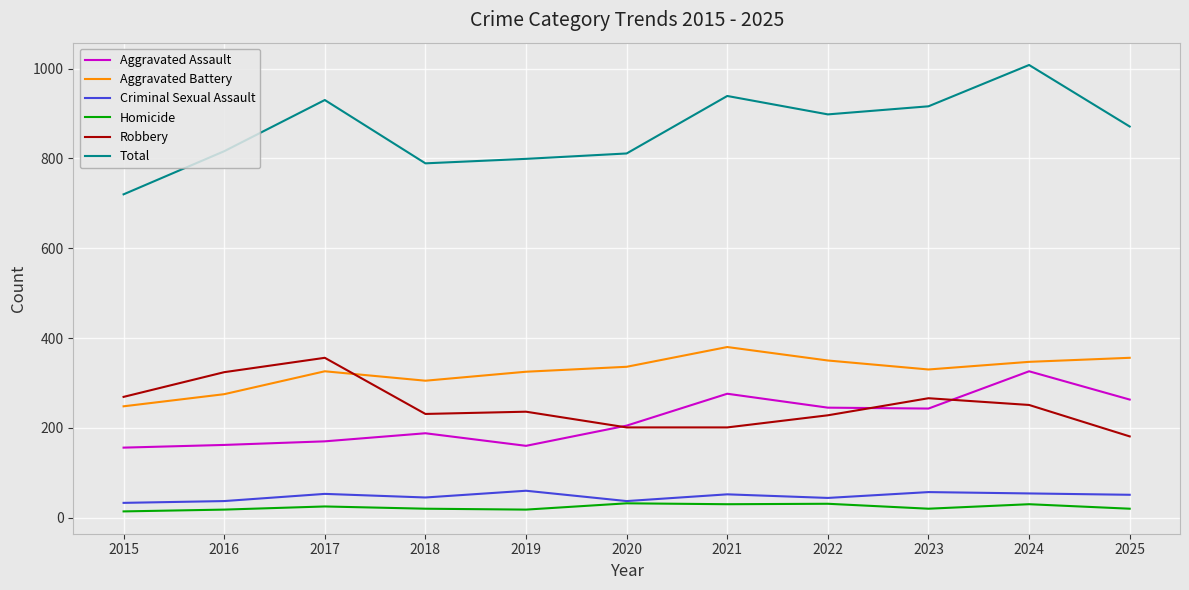

True or false: Robbery and Criminal Sexual Assault cross at least once.

False